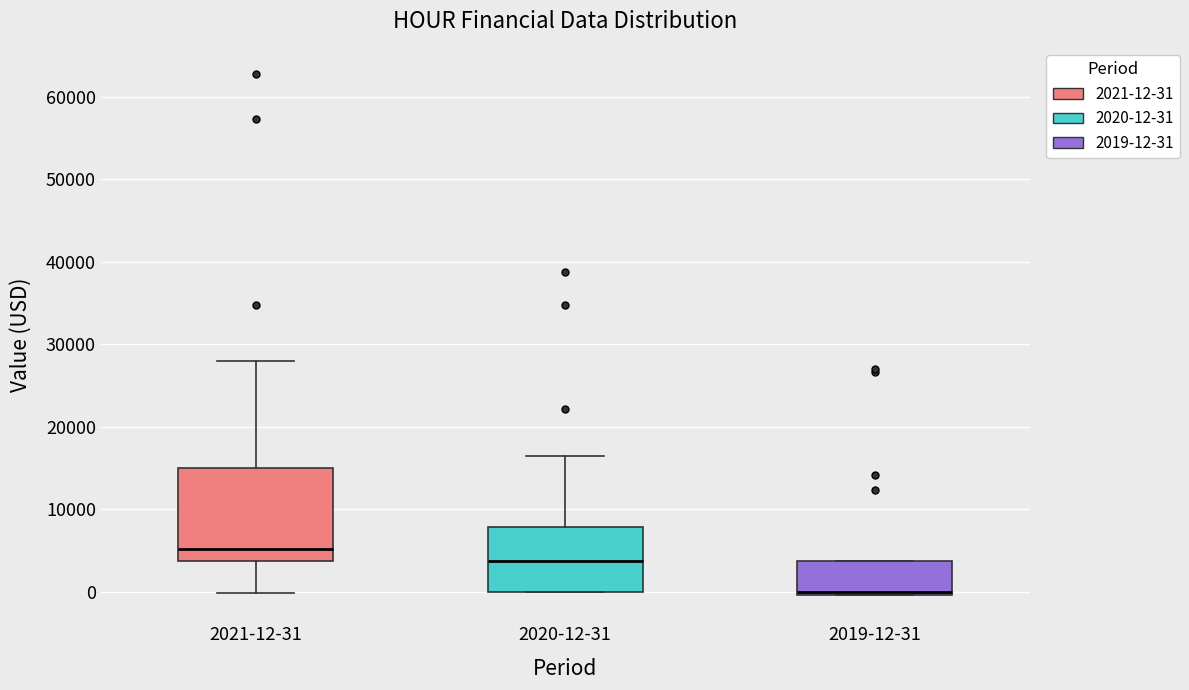

Reading left to right, transcribe this box plot: for each box, give where its median line is, the range the box spans, and where its two whiskers end, as read against the y-axis. The values are not printed on the chart, so give them approximately, as read against the axis.

2021-12-31: median 5000, box 4000 to 15000, whiskers 0 to 28000
2020-12-31: median 4000, box 0 to 8000, whiskers 0 to 17000
2019-12-31: median 0 (just above the box's lower edge), box 0 to 4000, whiskers 0 to 4000